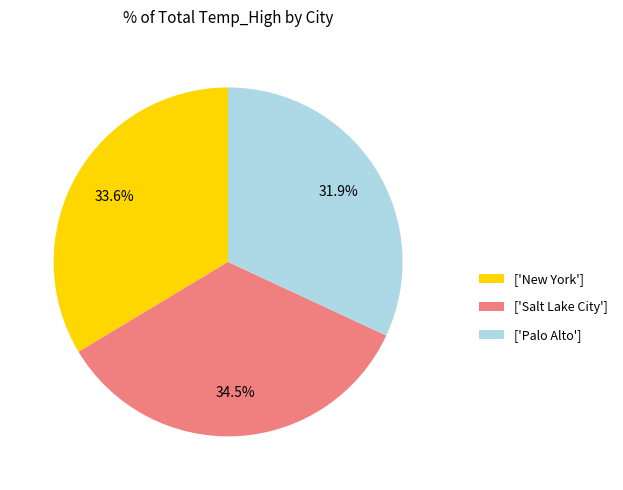

To the nearest percent, what is the difference between the largest and smallest slice percentages?

3%